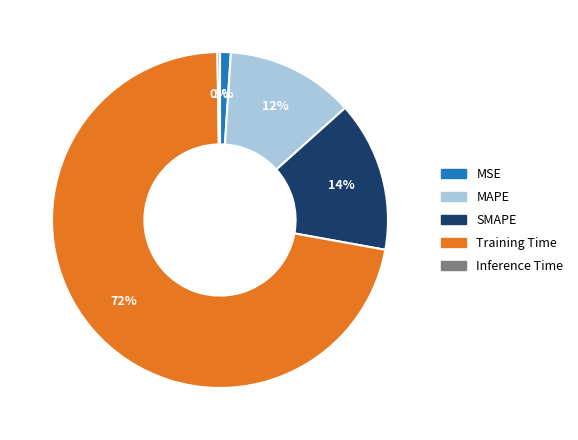

Which category accounts for the majority?

Training Time